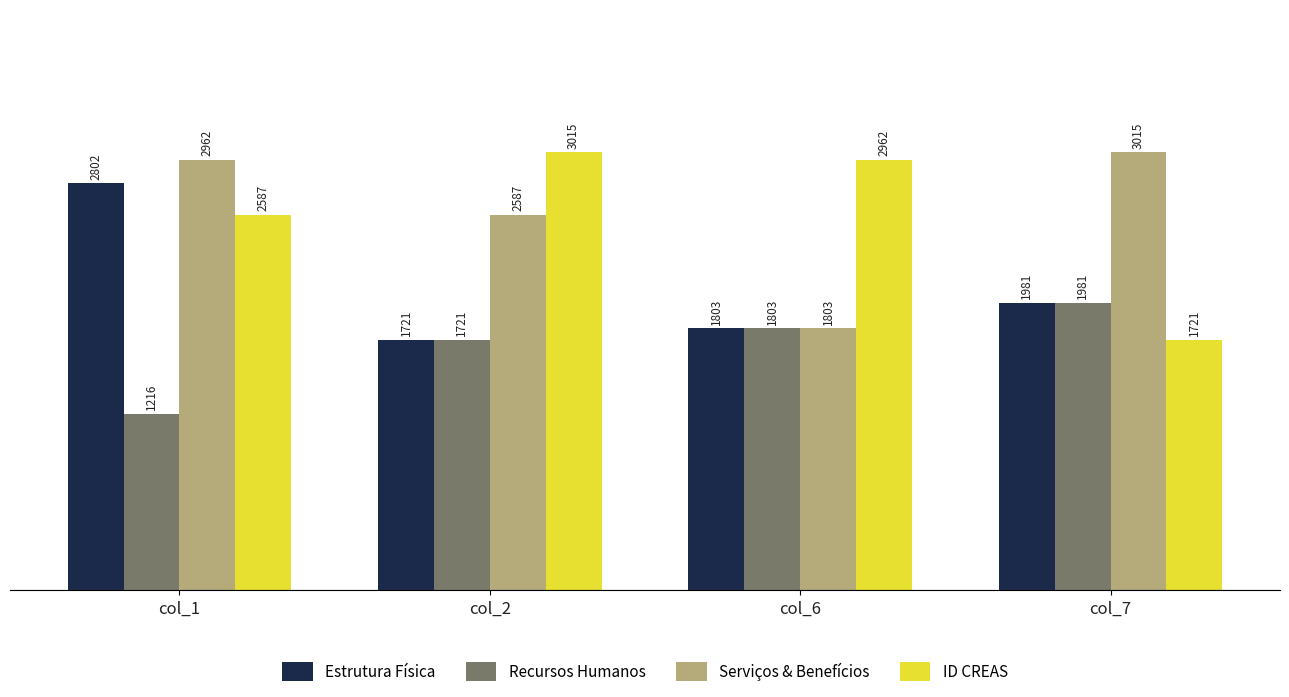

What is the highest value of the Recursos Humanos series?

1981